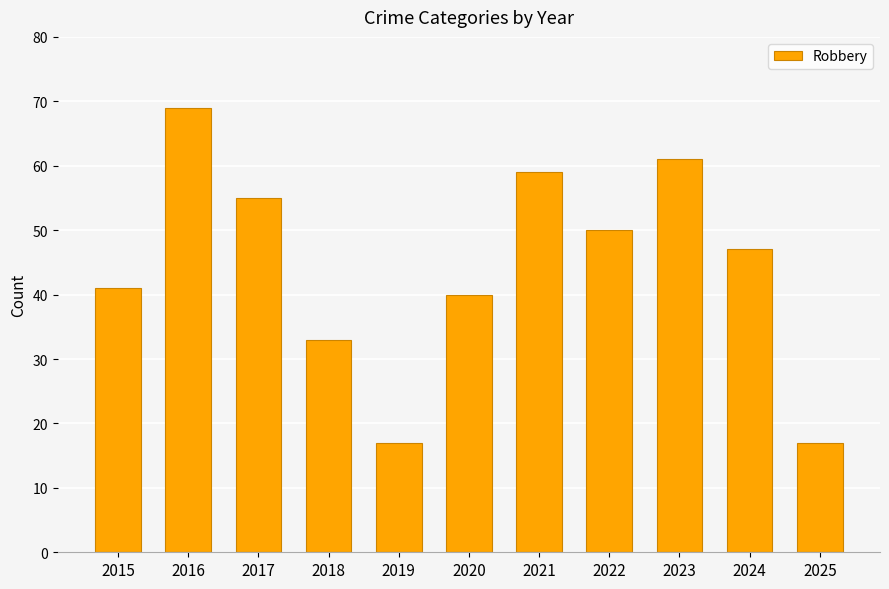

What is the difference between the second highest and minimum values?

44